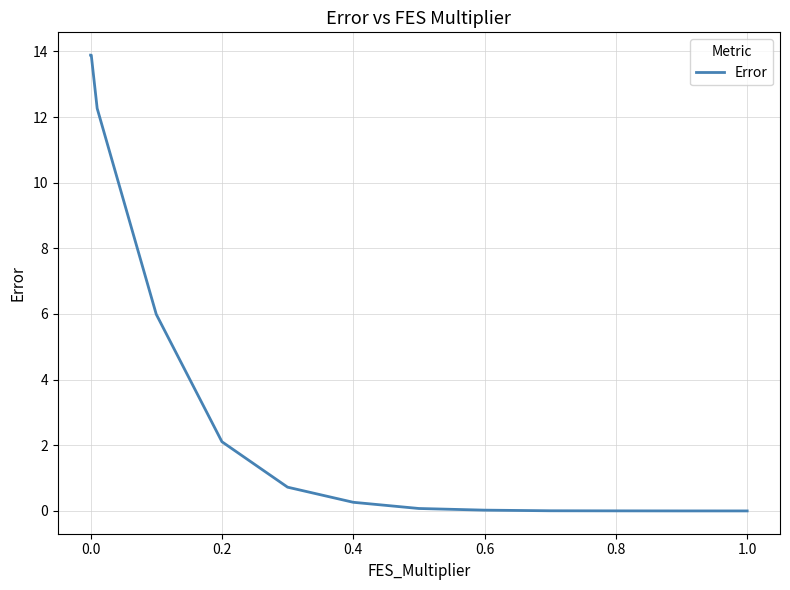

What is the difference between the maximum and minimum values?

13.9